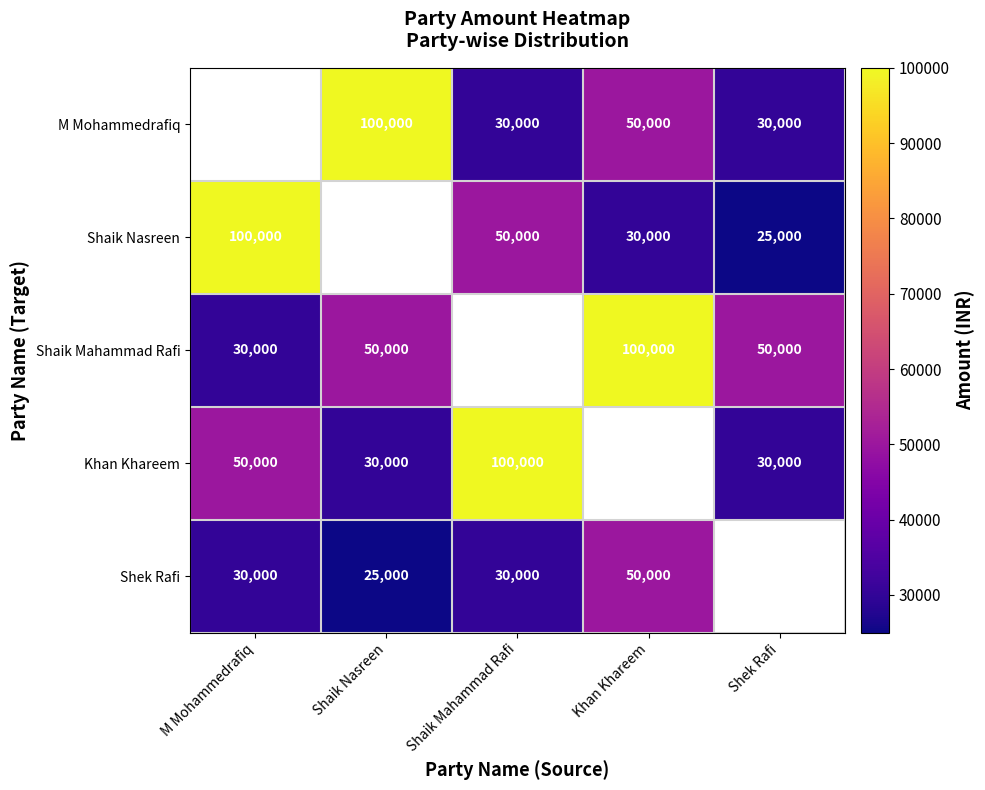

What is the difference between the Khan Khareem values at M Mohammedrafiq and Shek Rafi?

20000